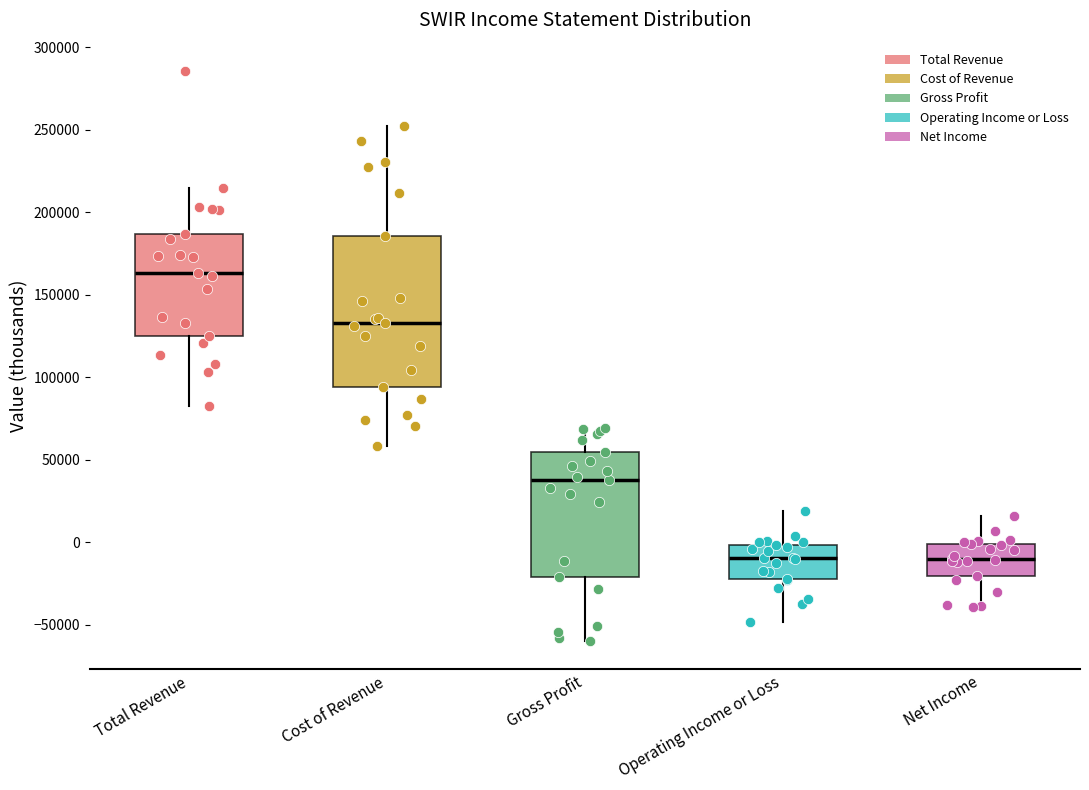

Reading left to right, read every box against the y-axis: the position of its median line, the range the box covers, and the ends of its whiskers. The values are not printed on the chart, so give them approximately, as read against the axis.

Total Revenue: median 165000, box 125000 to 185000, whiskers 85000 to 215000
Cost of Revenue: median 135000, box 95000 to 185000, whiskers 60000 to 255000
Gross Profit: median 40000, box -20000 to 55000, whiskers -60000 to 70000
Operating Income or Loss: median -10000, box -20000 to 0, whiskers -50000 to 20000
Net Income: median -10000, box -20000 to 0, whiskers -40000 to 15000